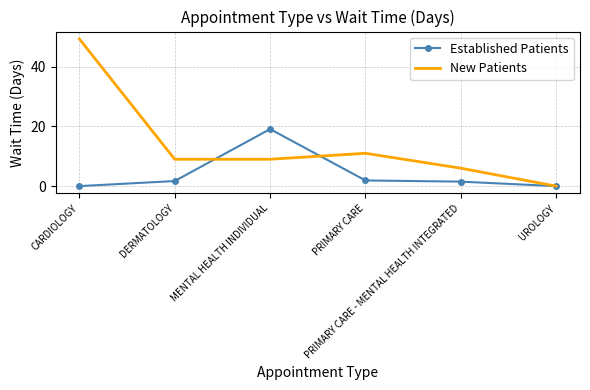

Which series changed the most between MENTAL HEALTH INDIVIDUAL and PRIMARY CARE?

Established Patients